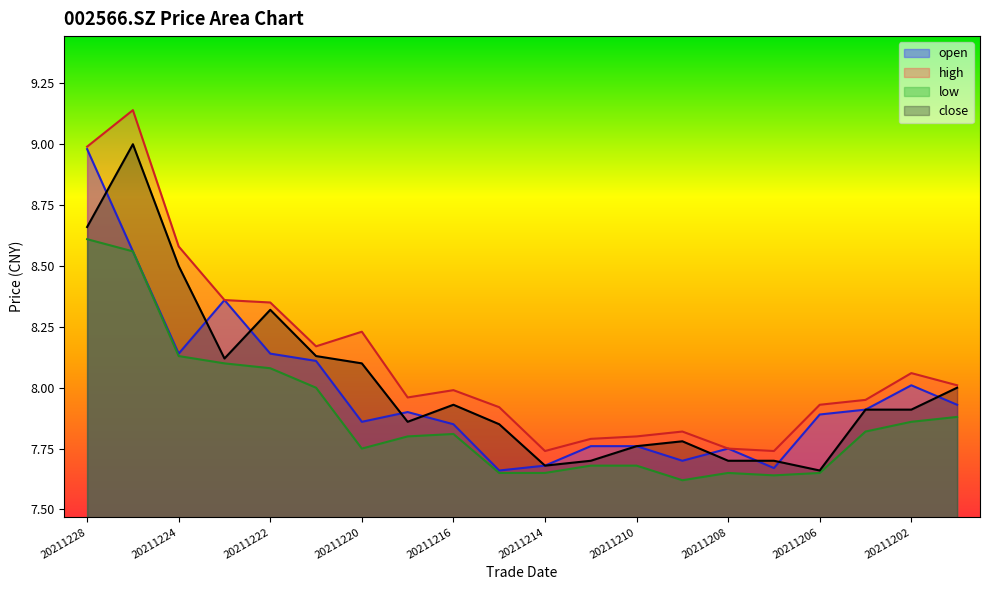

How many interior local valleys does the low series have?

3